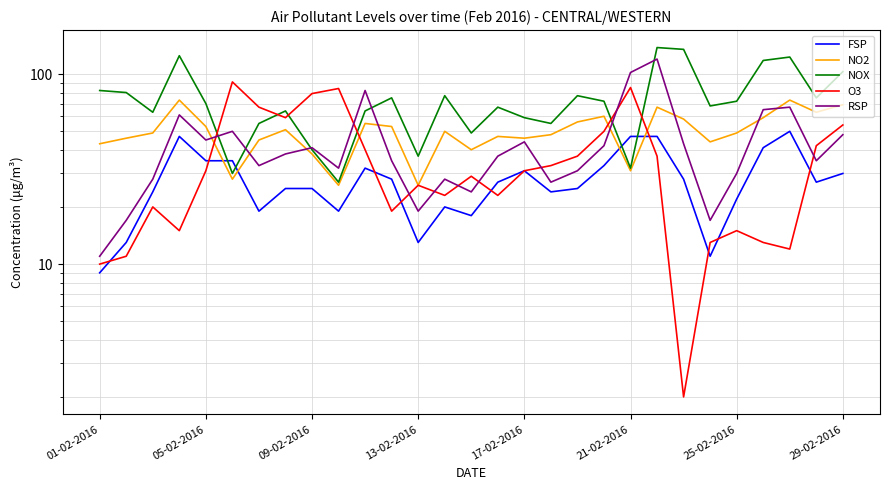

Reading left to right, transcribe all the data shown in this chart.

FSP: 9	13	24	47	35	35	19	25	25	19	32	28	13	20	18	27	31	24	25	33	47	47	28	11	22	41	50	27	30
NO2: 43	46	49	73	53	28	45	51	38	26	55	53	26	50	40	47	46	48	56	60	31	67	58	44	49	59	73	63	69
NOX: 82	80	63	125	70	30	55	64	40	27	64	75	37	77	49	67	59	55	77	72	32	138	135	68	72	118	123	75	103
O3: 10	11	20	15	31	91	67	59	79	84	40	19	26	23	29	23	31	33	37	50	85	37	2	13	15	13	12	42	54
RSP: 11	17	28	61	45	50	33	38	41	32	82	35	19	28	24	37	44	27	31	42	102	120	43	17	30	65	67	35	48